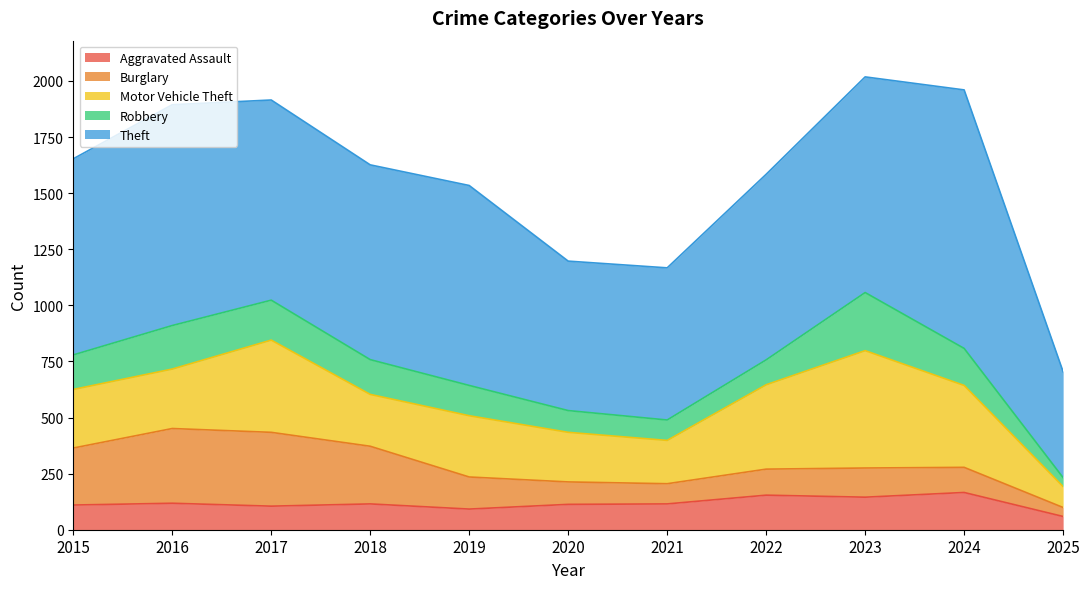

What is the sum of the Theft values at 2025 and 2024?

1624